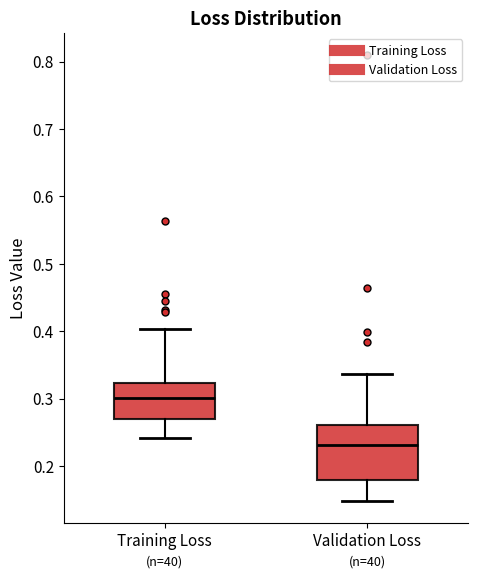

Where is the lower edge of the box for Validation Loss on the y-axis? The values are not printed on the chart, so give them approximately, as read against the axis.

0.18